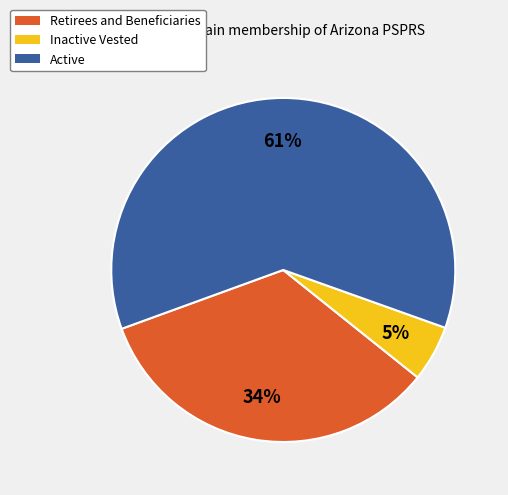

Rank the categories by value from highest to lowest.

Active, Retirees and Beneficiaries, Inactive Vested